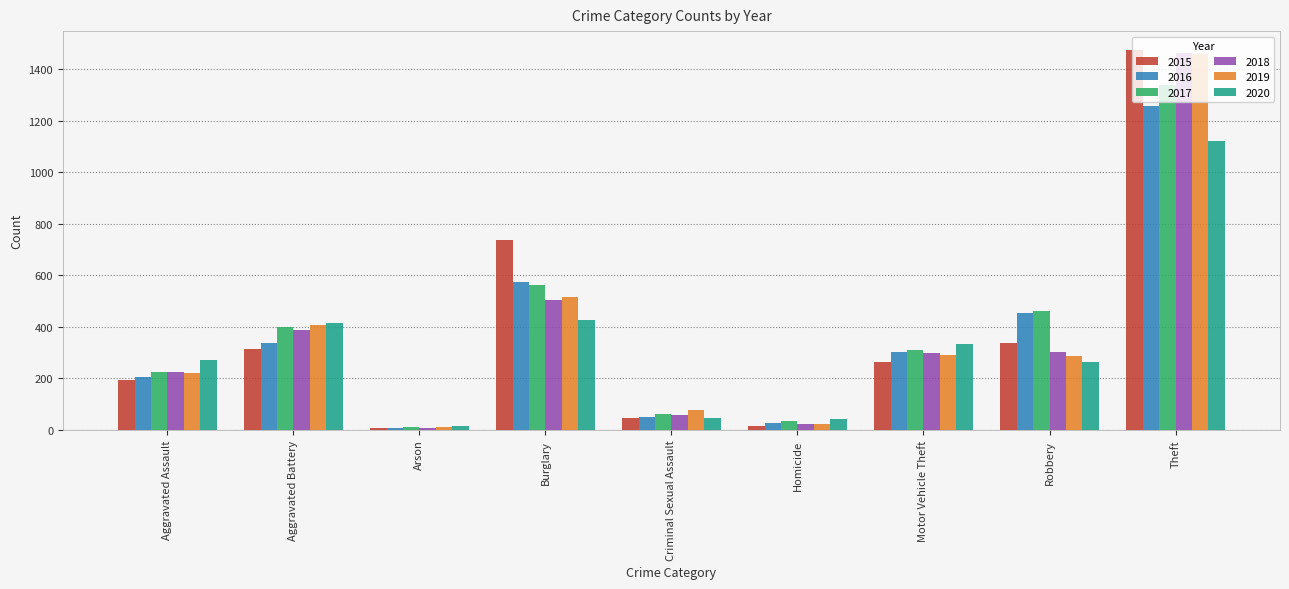

What is the greatest value displayed?

1474